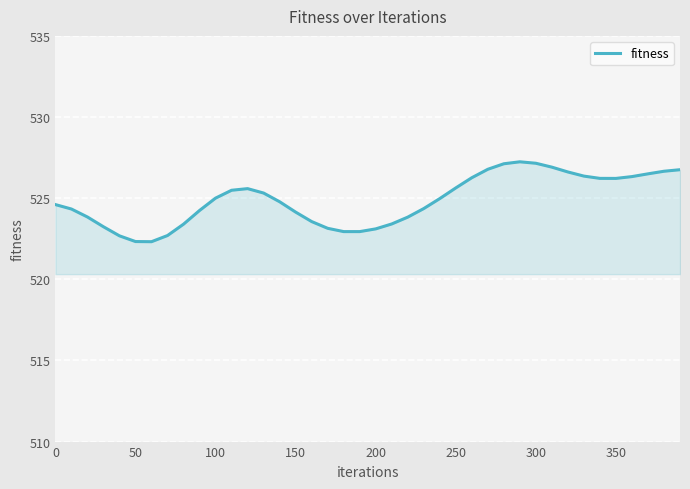

What is the maximum value shown in the chart?

527.2